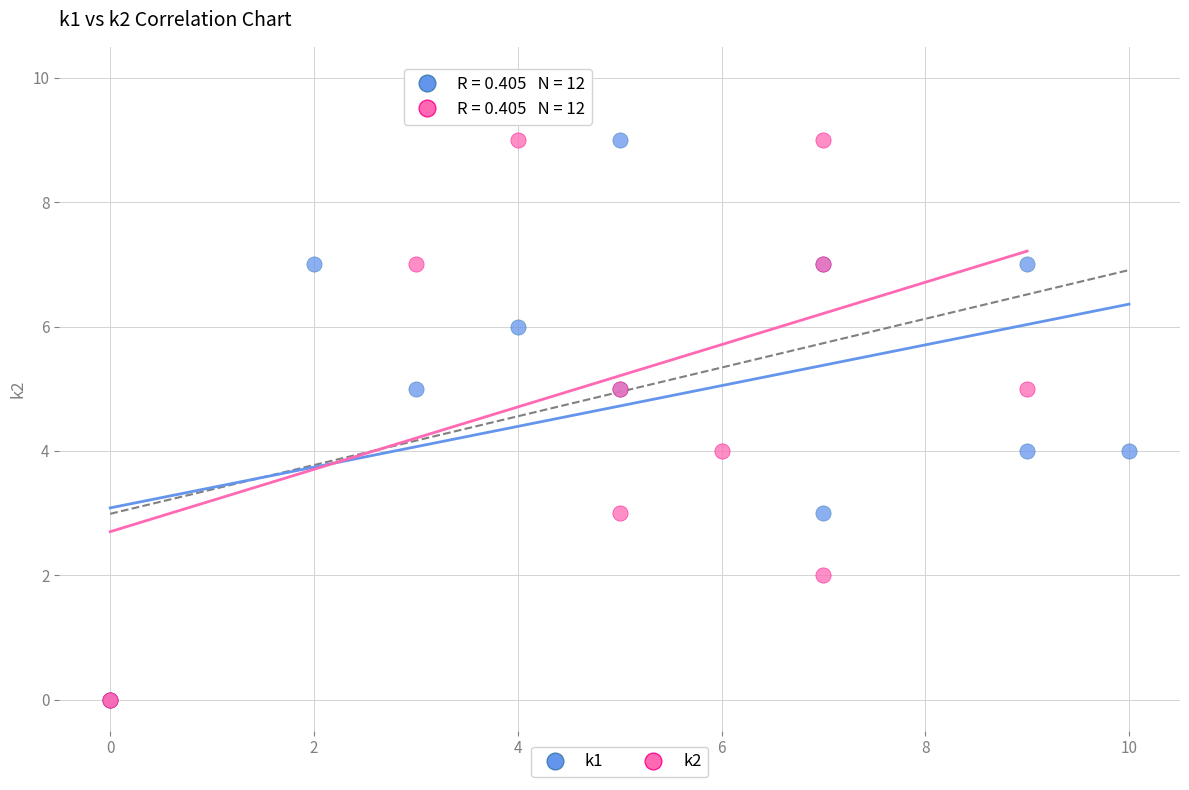

What are all the series names shown in the legend?

k1, k2